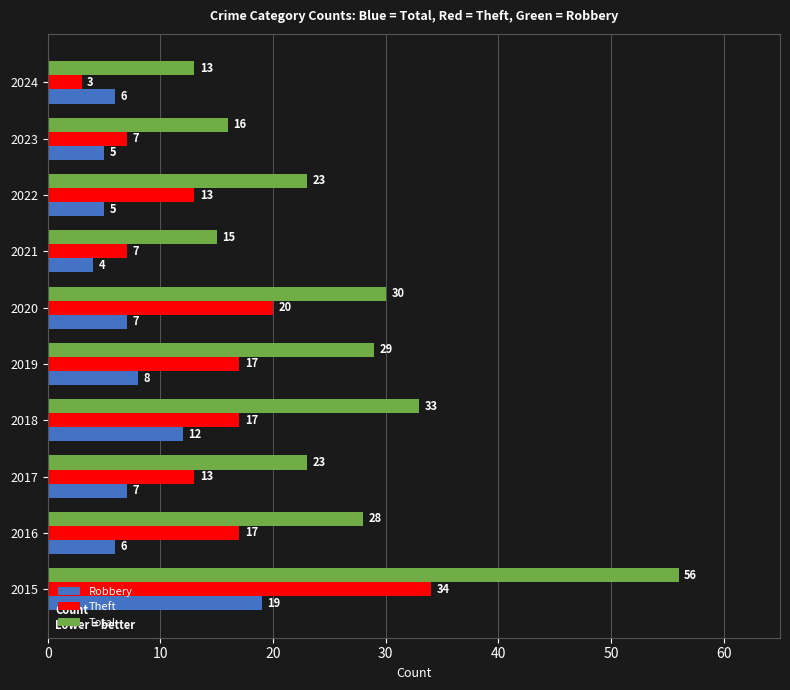

What is the spread (max minus min) of values at 2018?

21